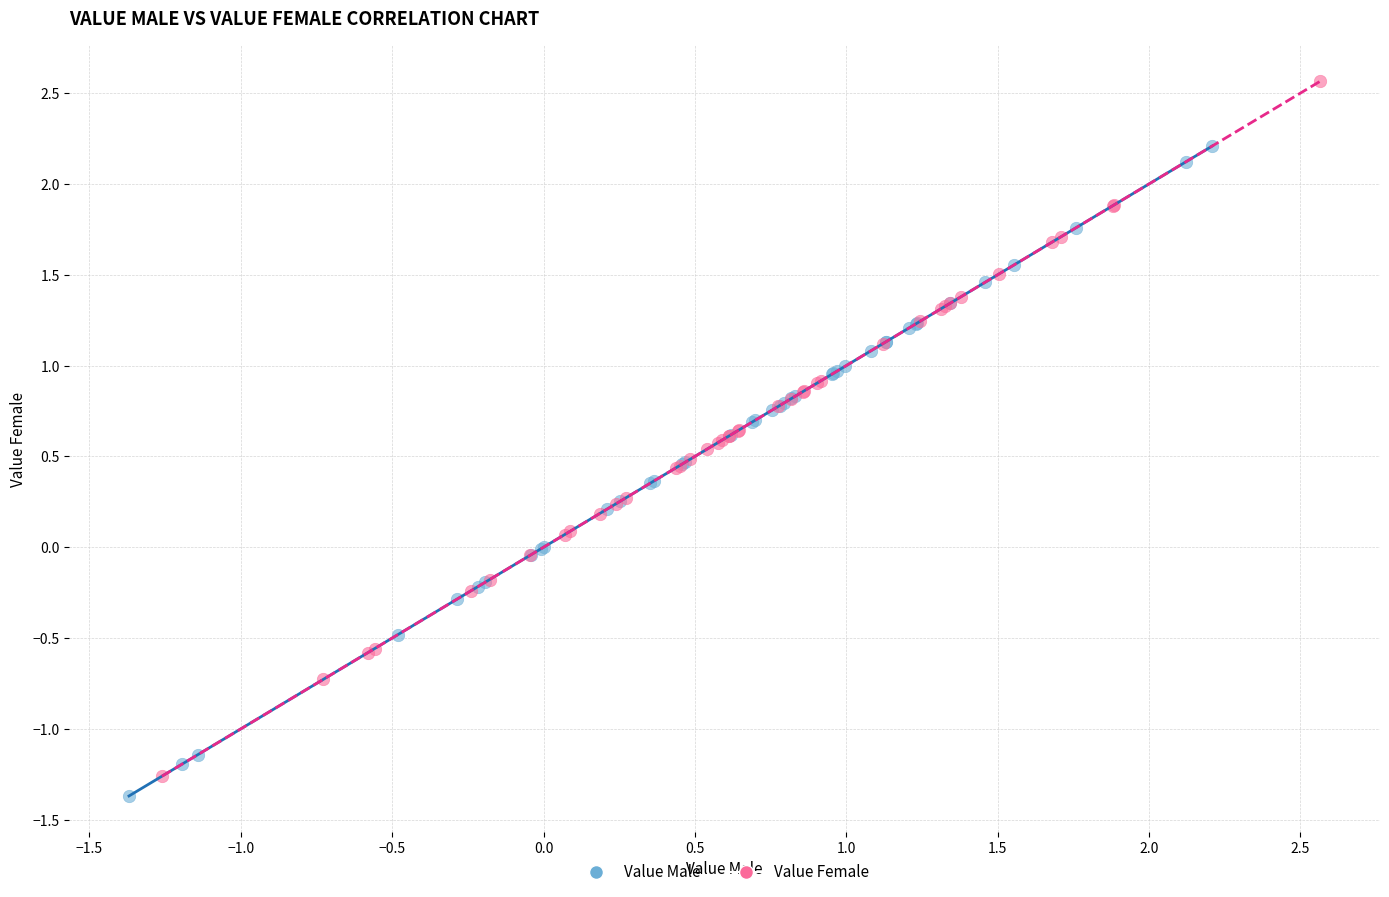

Which series contains the highest Y value?

Value Female